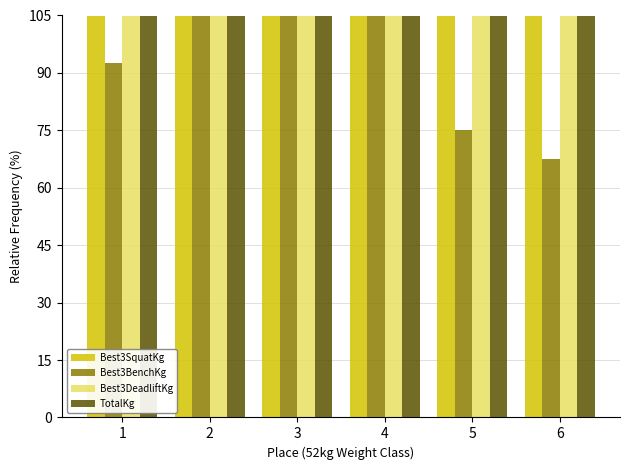

At how many categories does at least one series exceed 404?

4